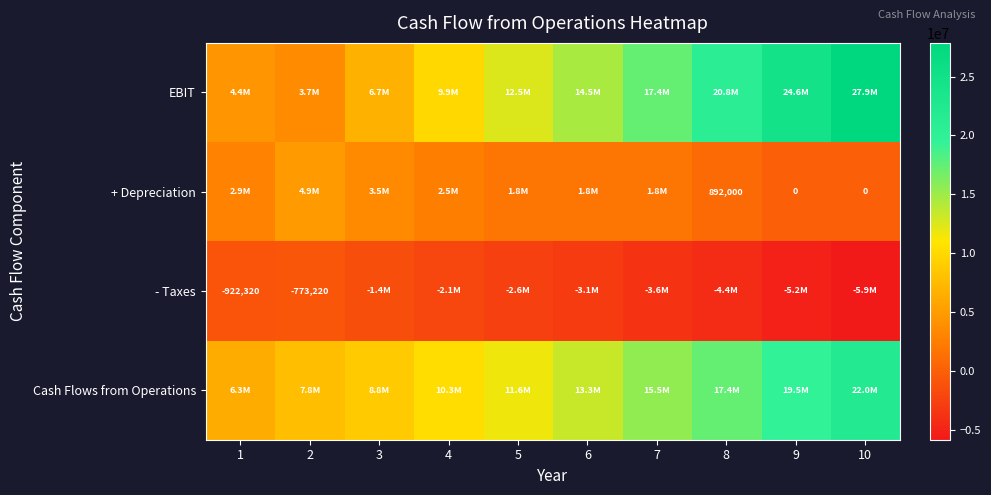

Is it true that - Taxes equals -2616581.4 at 5?

True